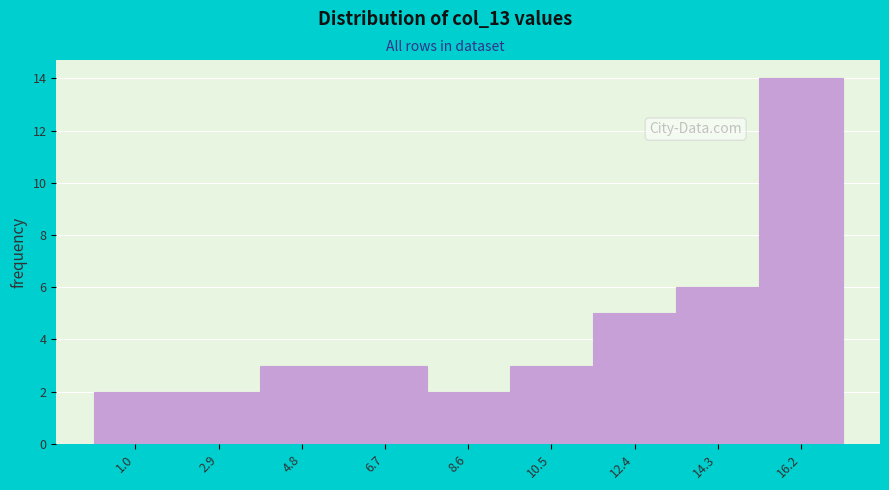

What is the height of the bar covering 11.4 to 13.4 on the x-axis? Neither the bar edges nor the heights are printed on the chart, so give them approximately, as read against the axes.

5